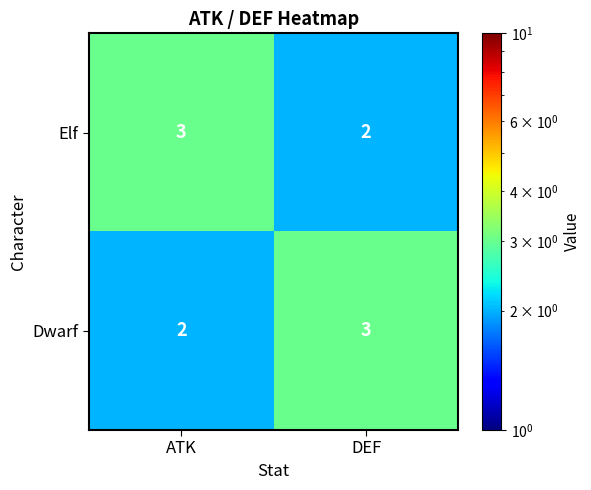

The Dwarf series shows 3 at ATK. True or false?

False